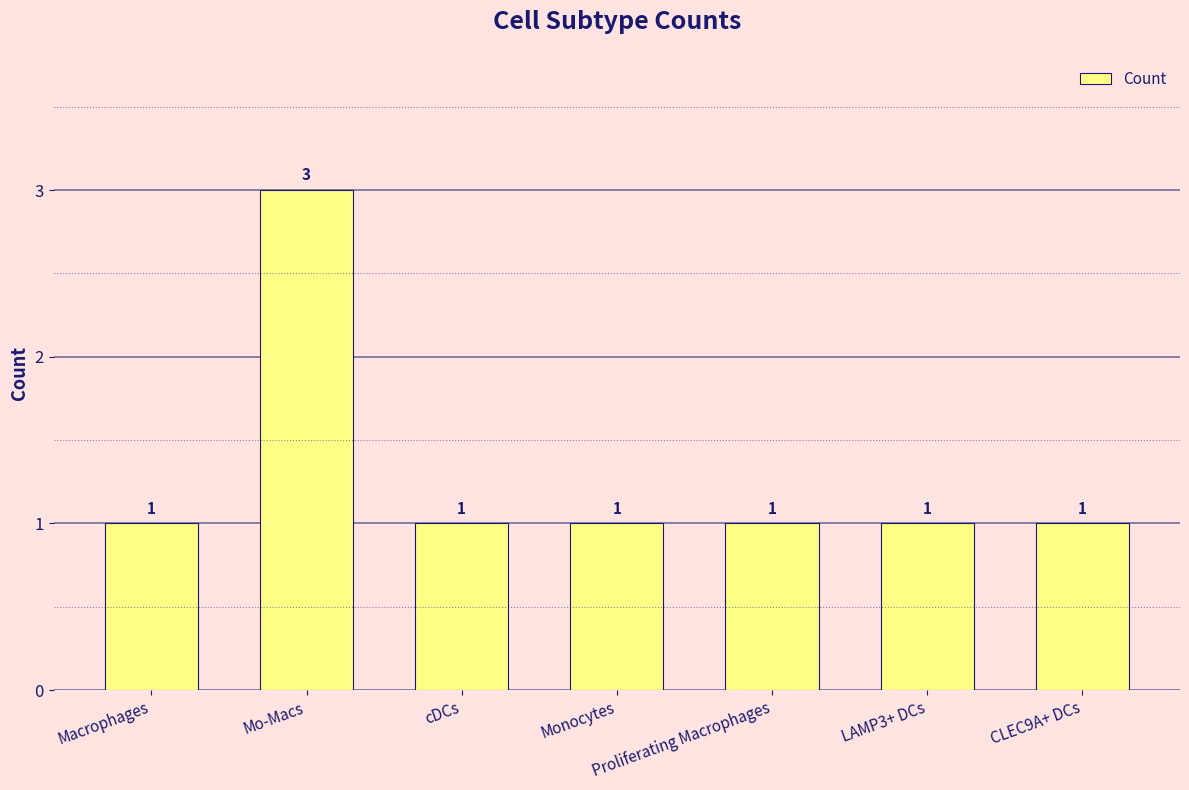

What is the sum of the values at CLEC9A+ DCs and Mo-Macs?

4